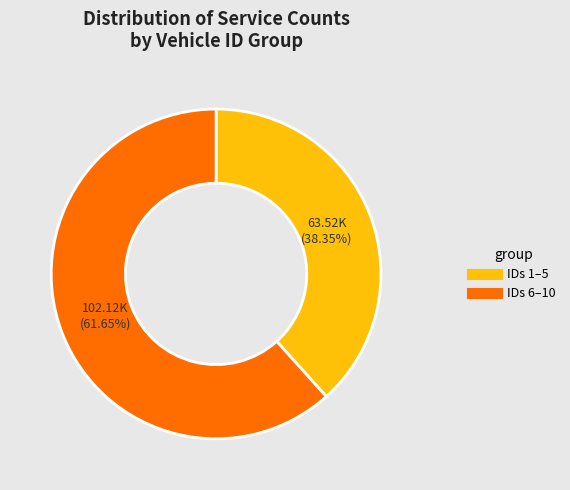

Is there any slice that represents more than half of the pie?

Yes